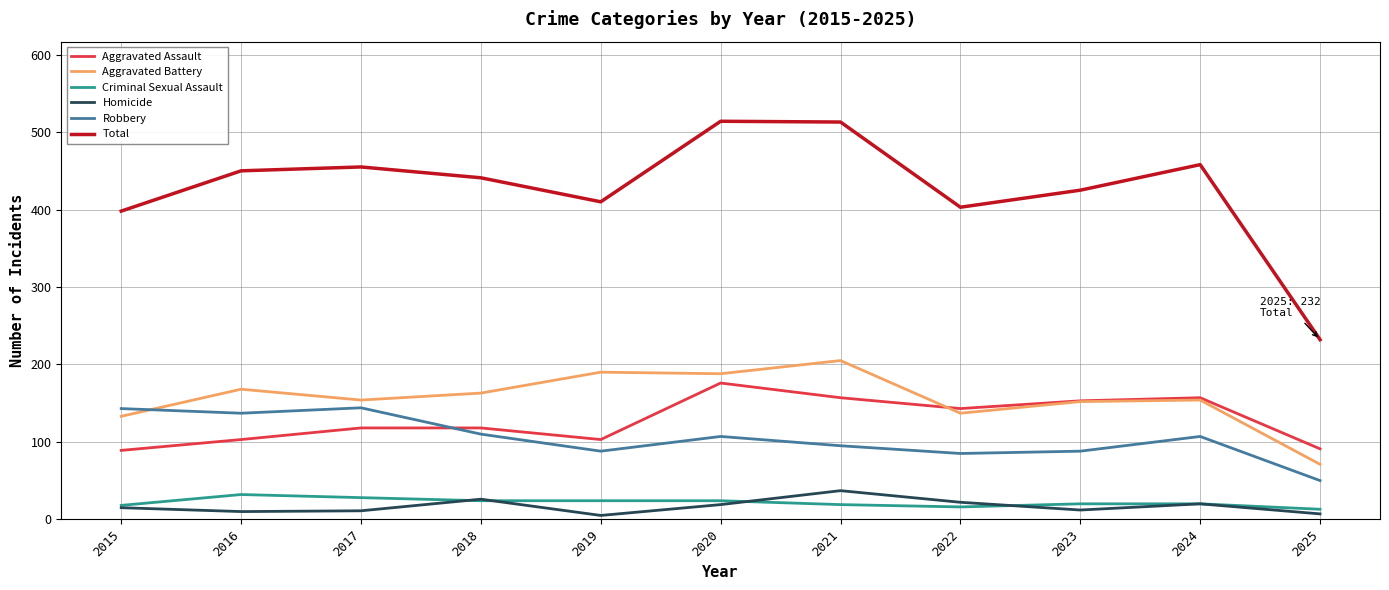

Where is the first local maximum for Robbery?

2017